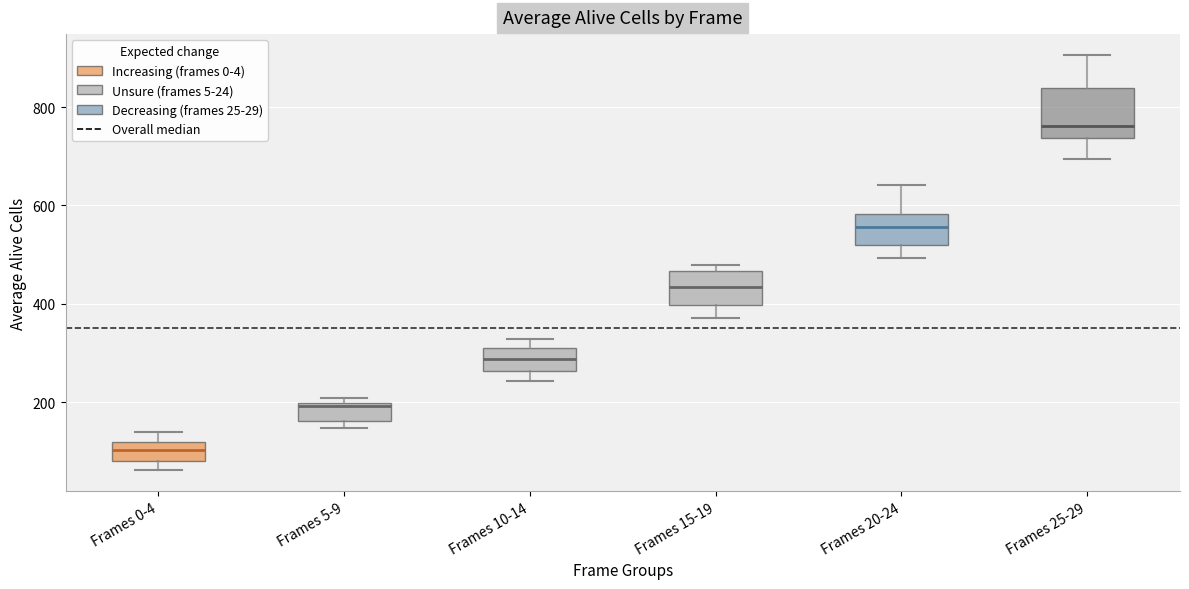

Which box is the tallest, from its lower edge to its upper edge?

Frames 25-29